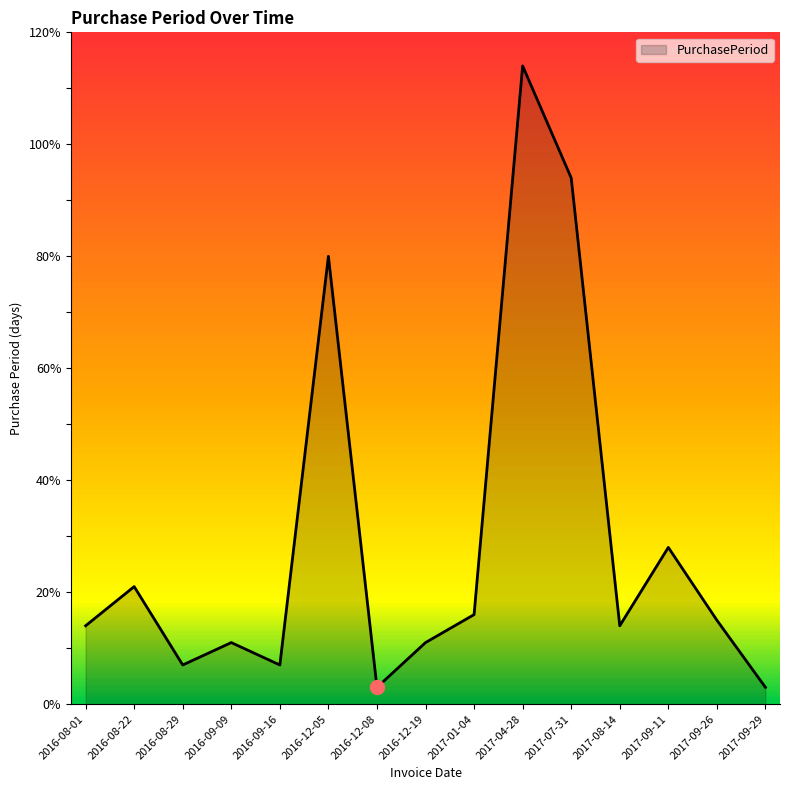

True or false: the data shows 16 at 2016-12-19.

False